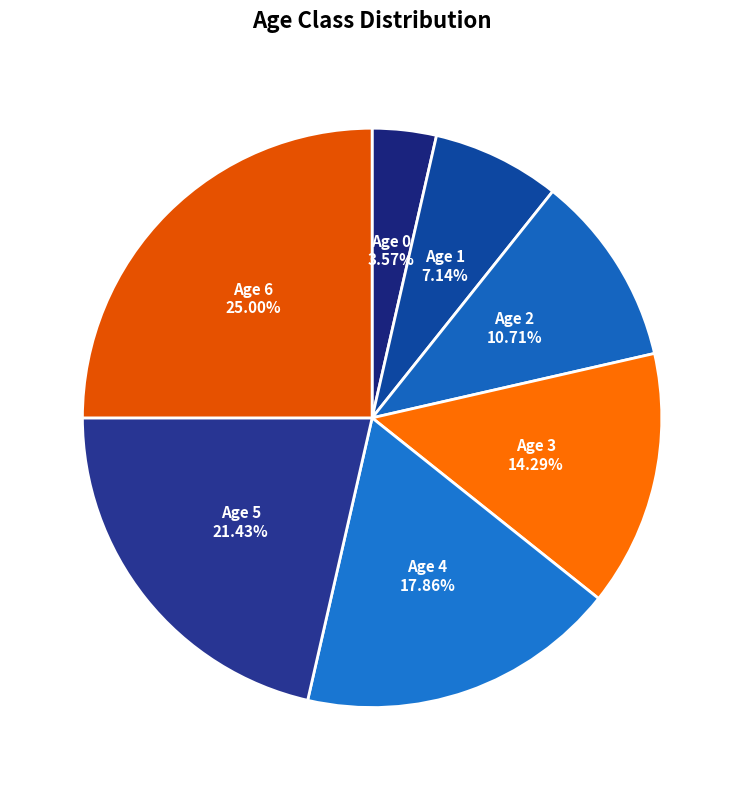

How many segments does this pie chart have?

7